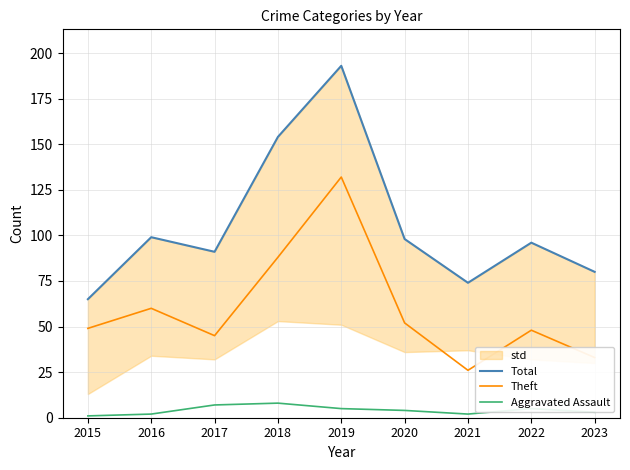

Which category has the lowest value in the Aggravated Assault series?

2015